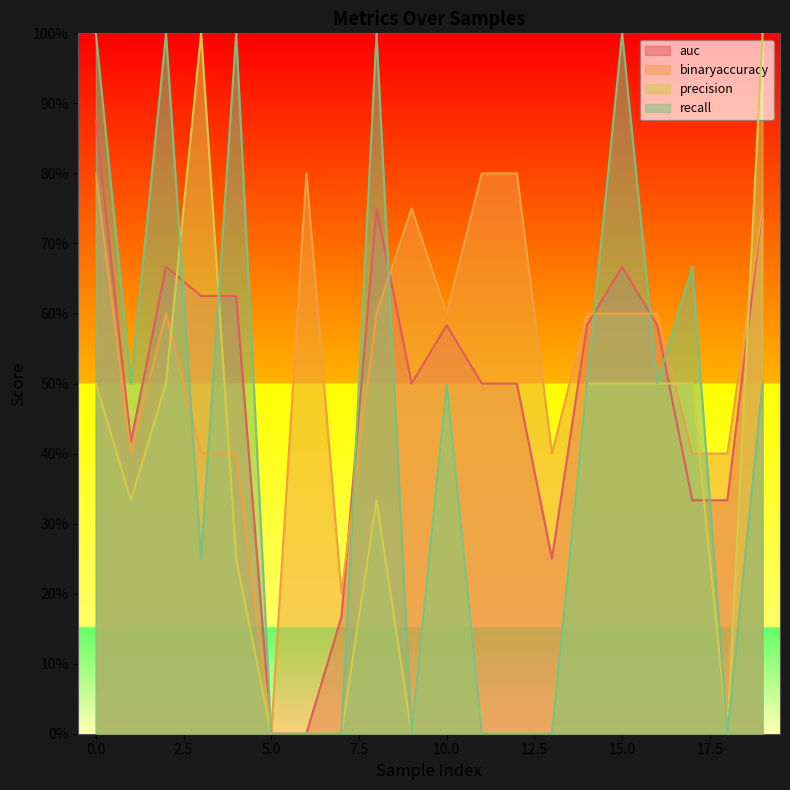

Rank the series by their average value, from highest to lowest.

binaryaccuracy, auc, recall, precision